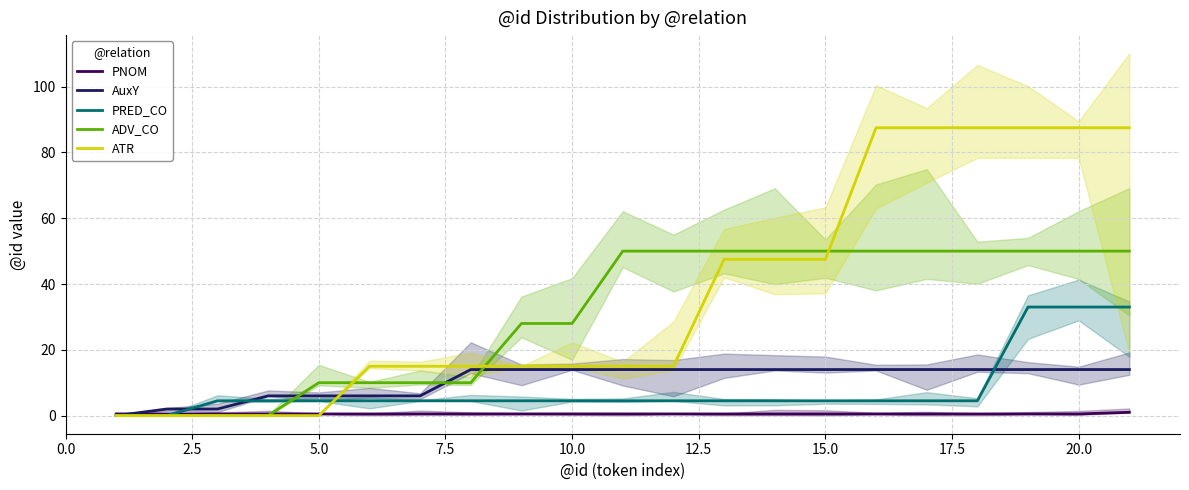

True or false: PRED_CO has a value of 33.0 at 20.0.

True